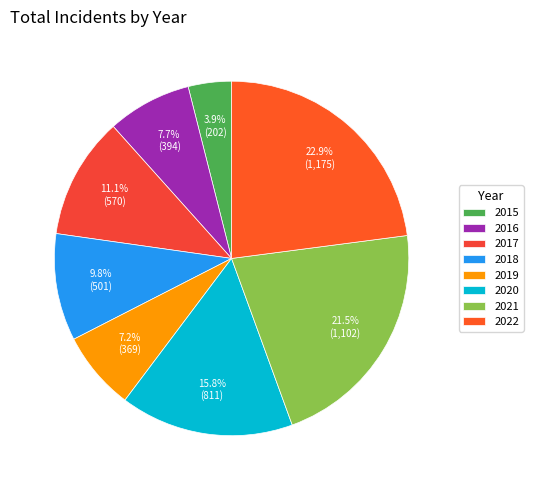

How many slices are in this pie chart?

8